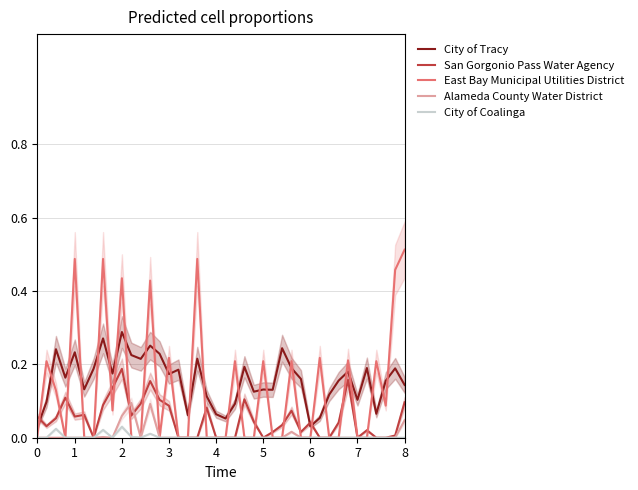

Which series ends up on top after the final intersection of East Bay Municipal Utilities District and City of Tracy?

East Bay Municipal Utilities District